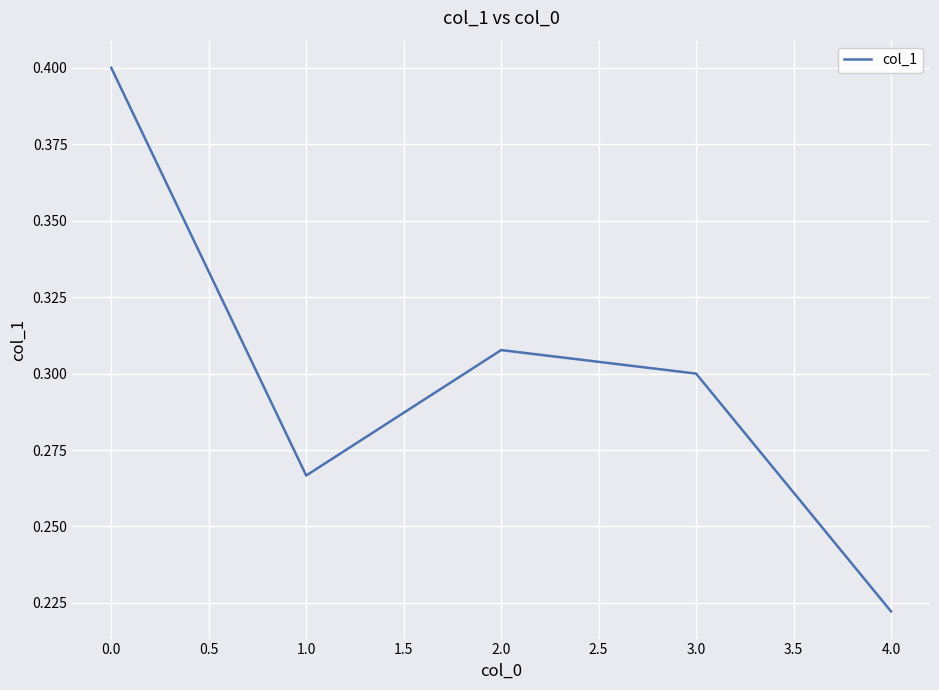

What position from the right is 0.0?

5